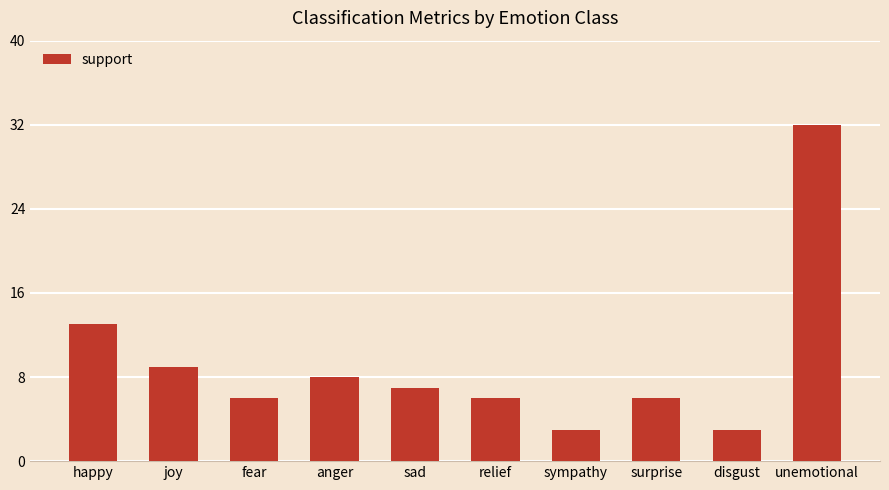

How many data points are less than 7?

5